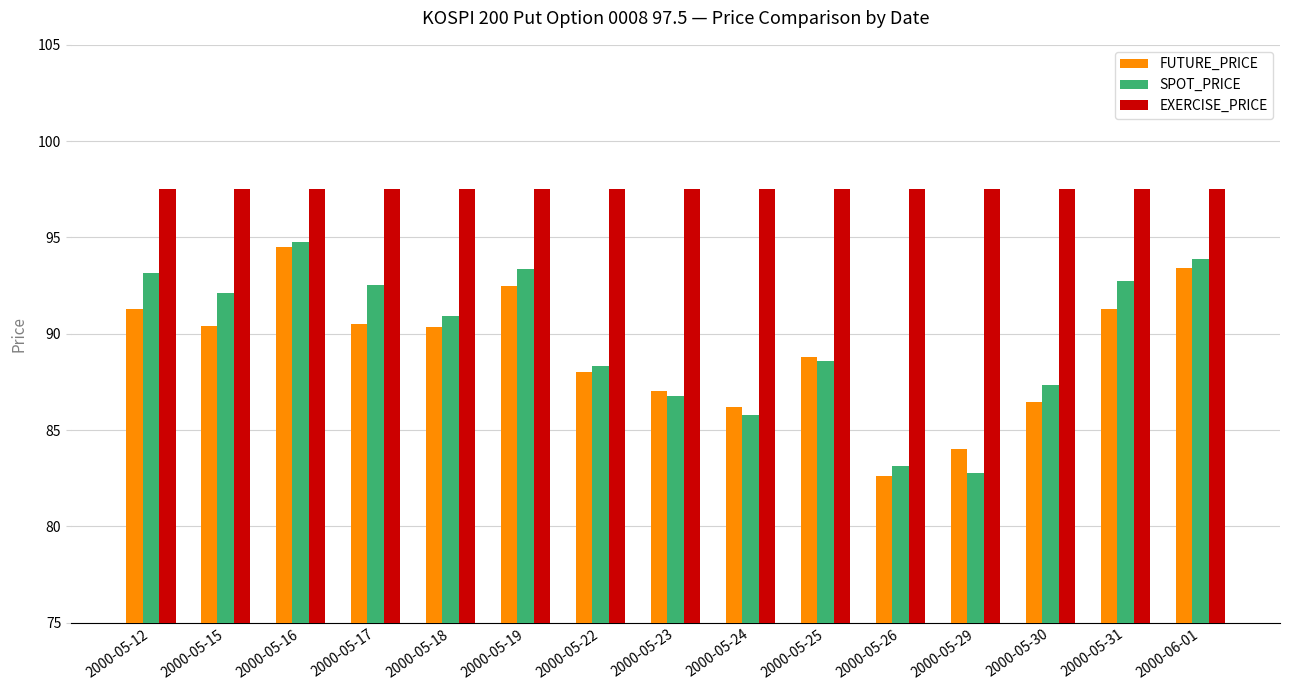

Which series changed the most between 2000-05-24 and 2000-05-25?

SPOT_PRICE